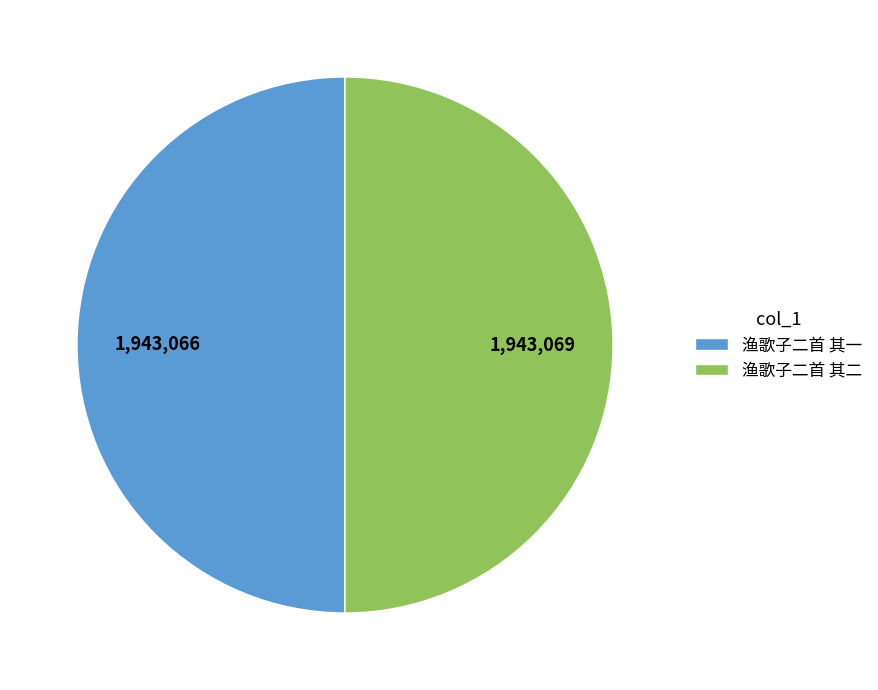

The 渔歌子二首 其一 slice represents 40% of the pie. True or false?

False